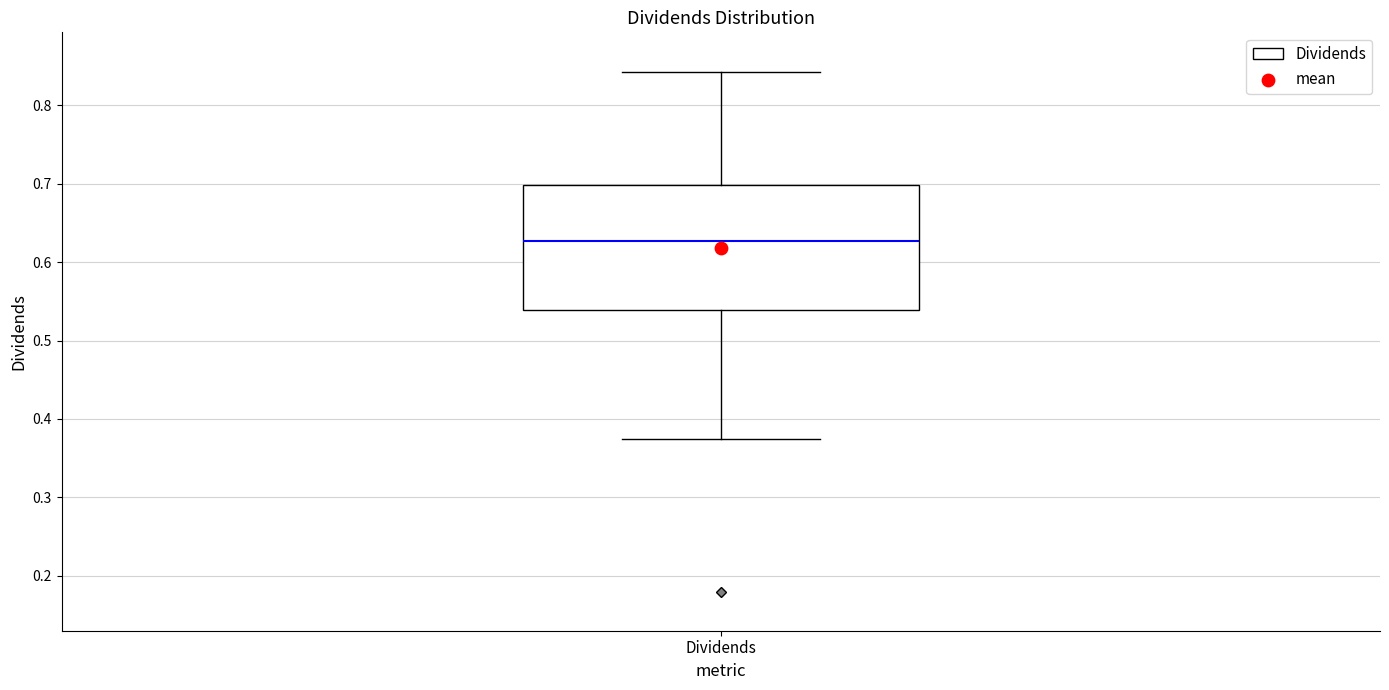

Where does the upper whisker of the box for Dividends end on the y-axis? The values are not printed on the chart, so give them approximately, as read against the axis.

0.84